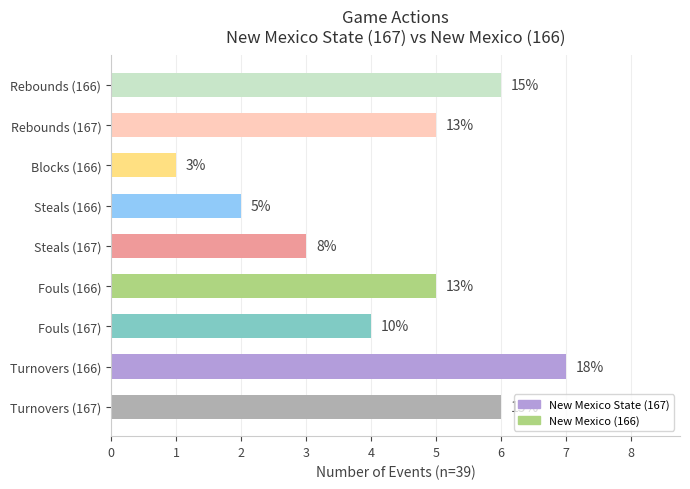

Are the bars horizontal?

Yes